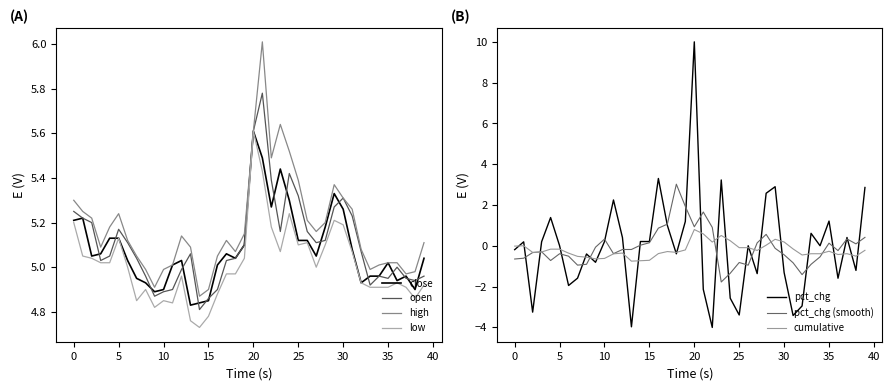

Is this an area chart (filled region under the line)?

No